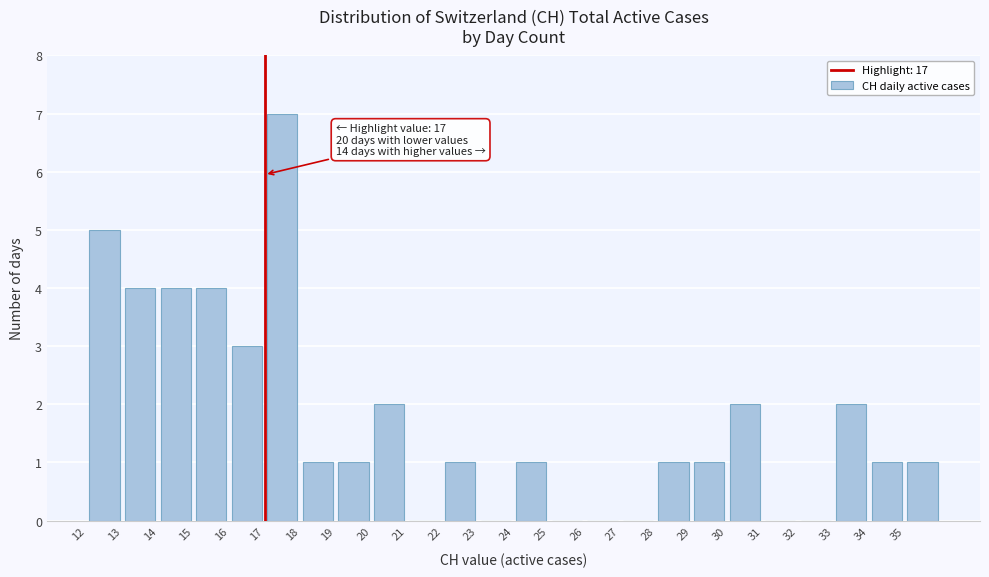

Over which range of the x-axis is the bar tallest?

17 to 18